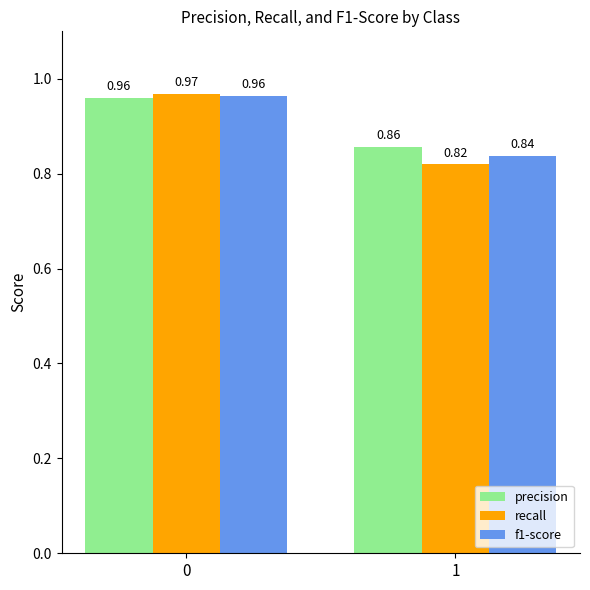

What are all the series names shown in the legend?

precision, recall, f1-score